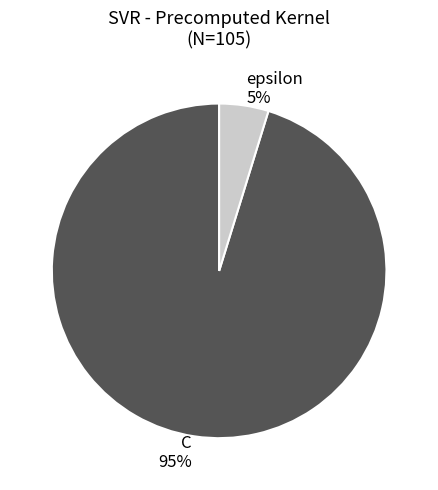

How many slices are in this pie chart?

2